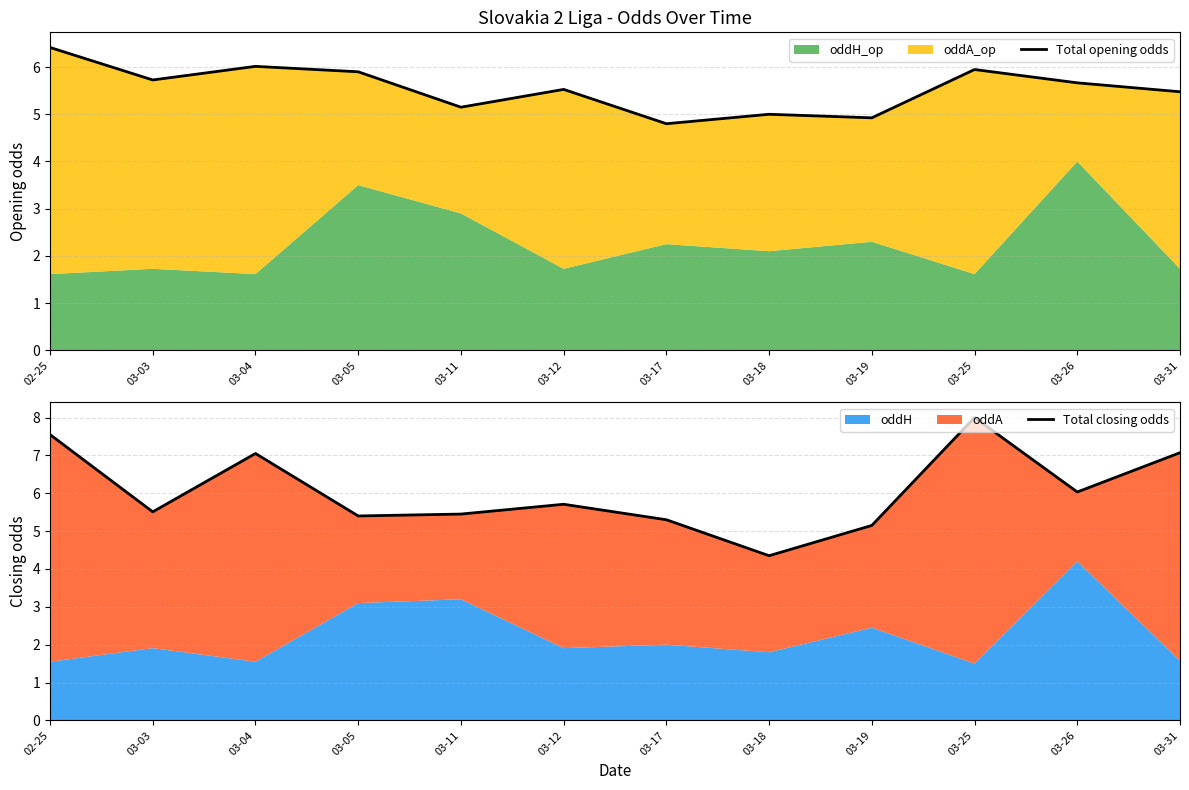

Which series ends up on top after the final intersection of Total closing odds and Total opening odds?

Total closing odds